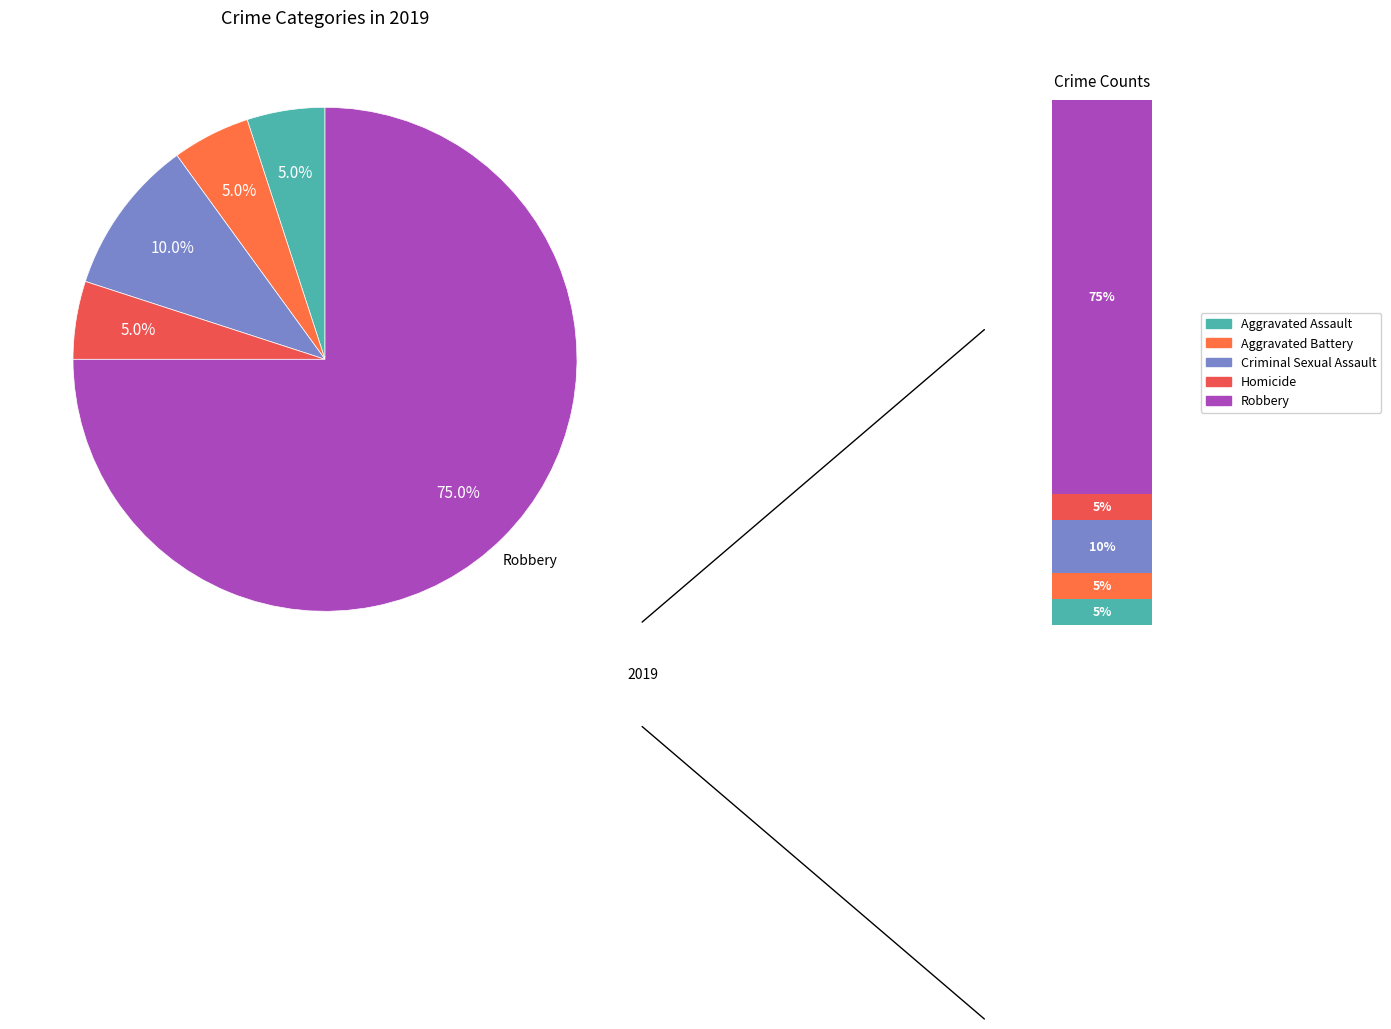

How many slices are in this pie chart?

5